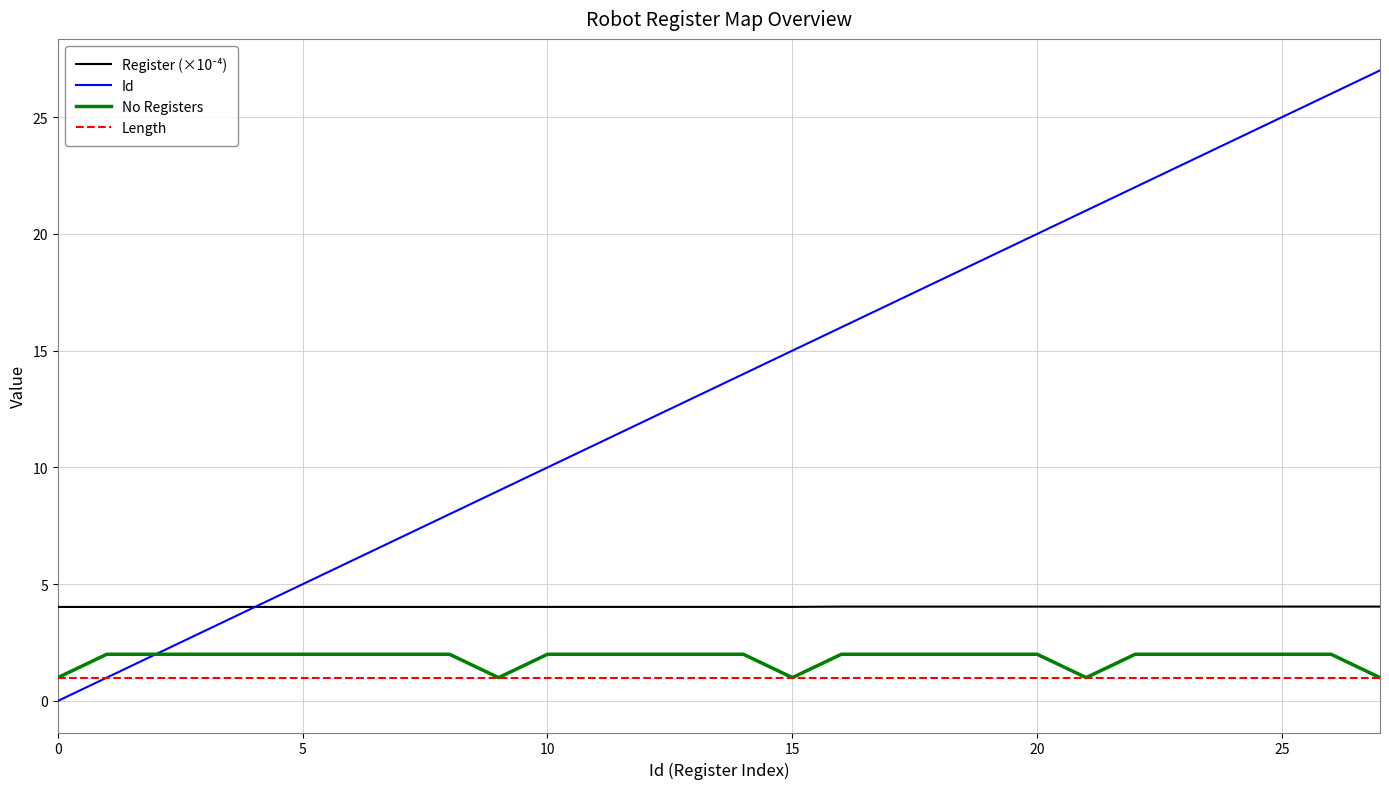

Which series has the largest total across all categories?

Id